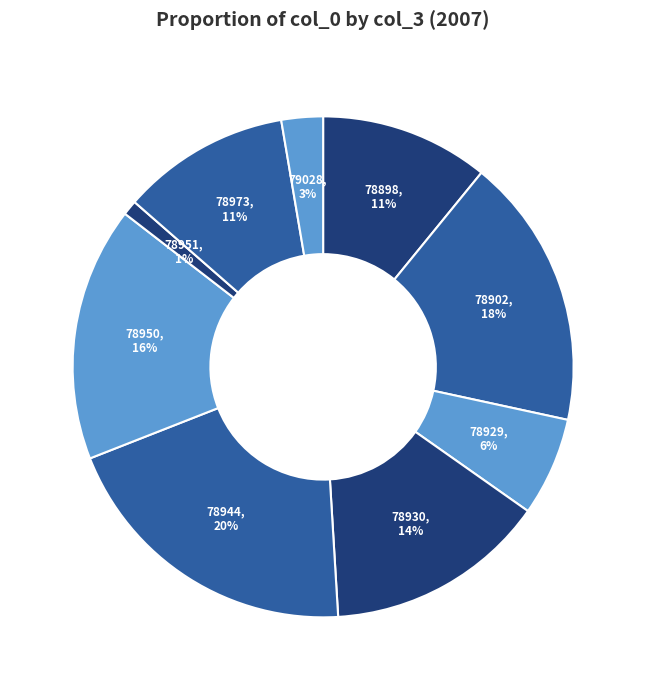

How many segments does this pie chart have?

9